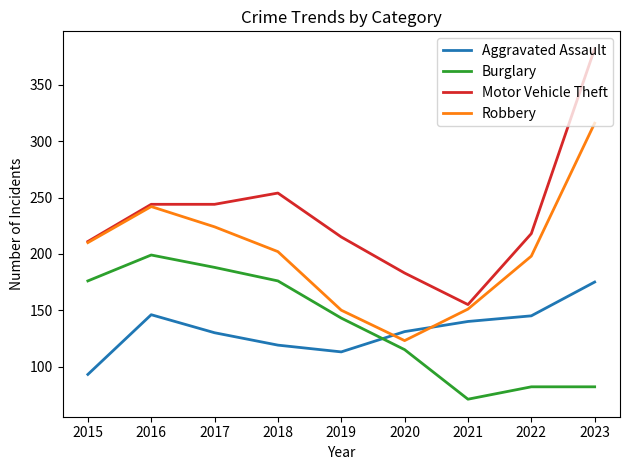

What are all the series names shown in the legend?

Aggravated Assault, Burglary, Motor Vehicle Theft, Robbery